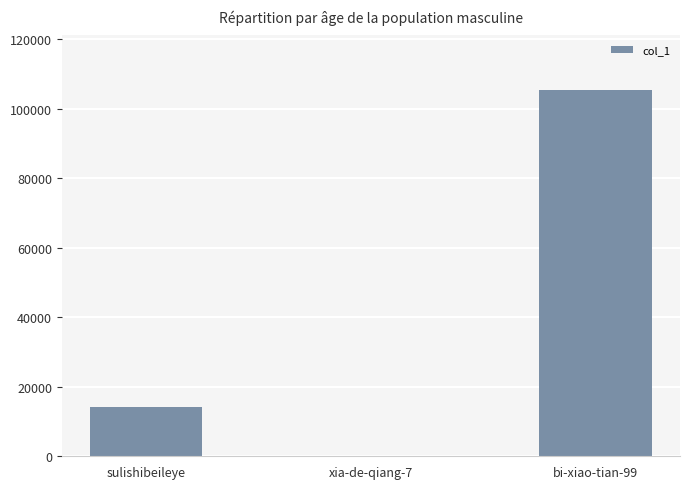

What is the difference between the values at bi-xiao-tian-99 and xia-de-qiang-7?

105134